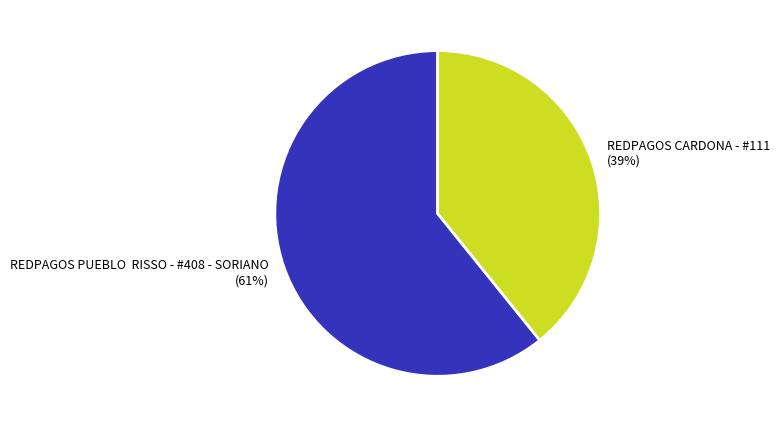

To the nearest percent, what is the combined percentage of REDPAGOS CARDONA - #111 and REDPAGOS PUEBLO RISSO - #408 - SORIANO?

100%